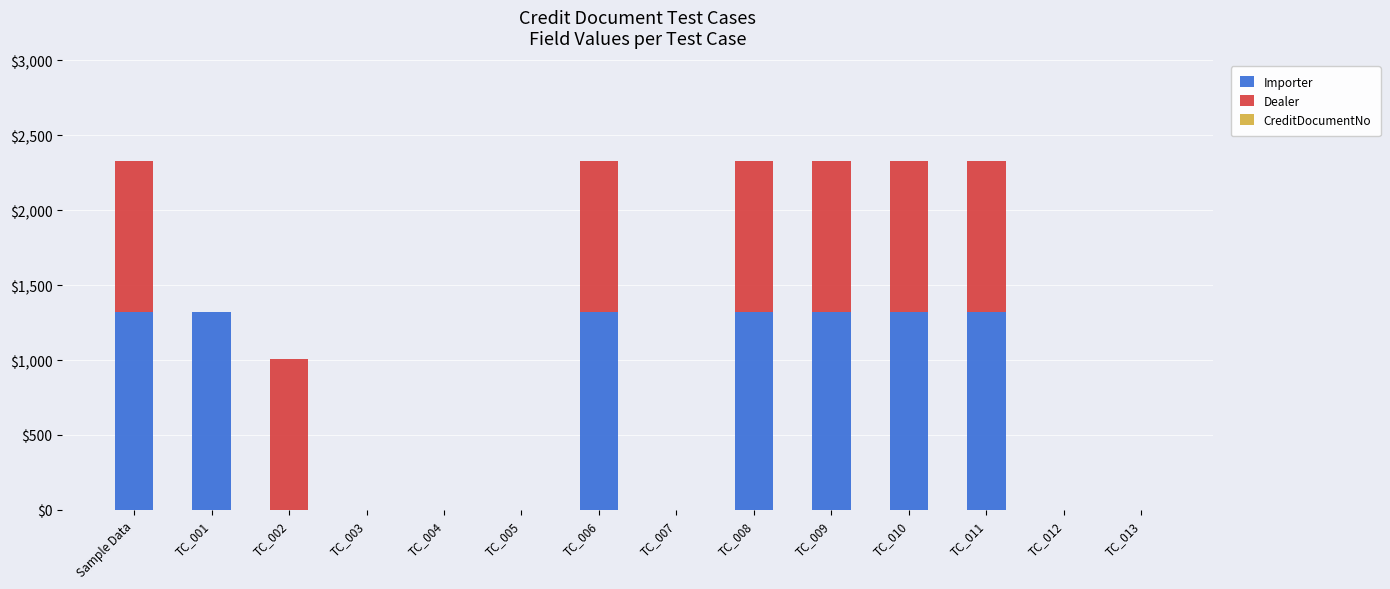

The Importer series shows 0 at TC_002. True or false?

True